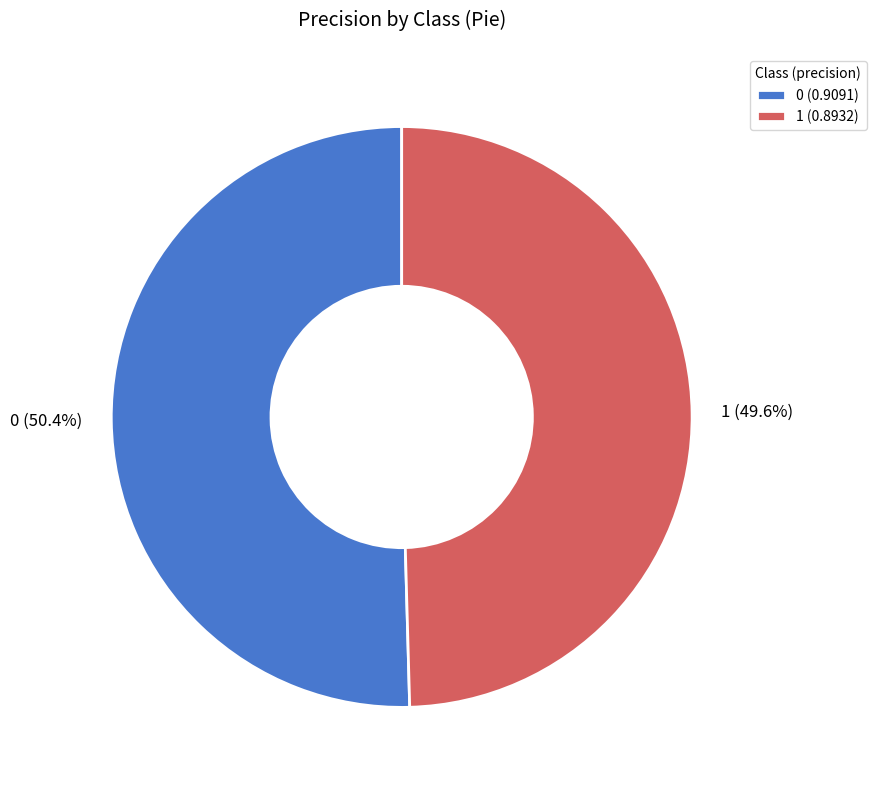

What percentage do 1 and 0 together represent?

100.0%